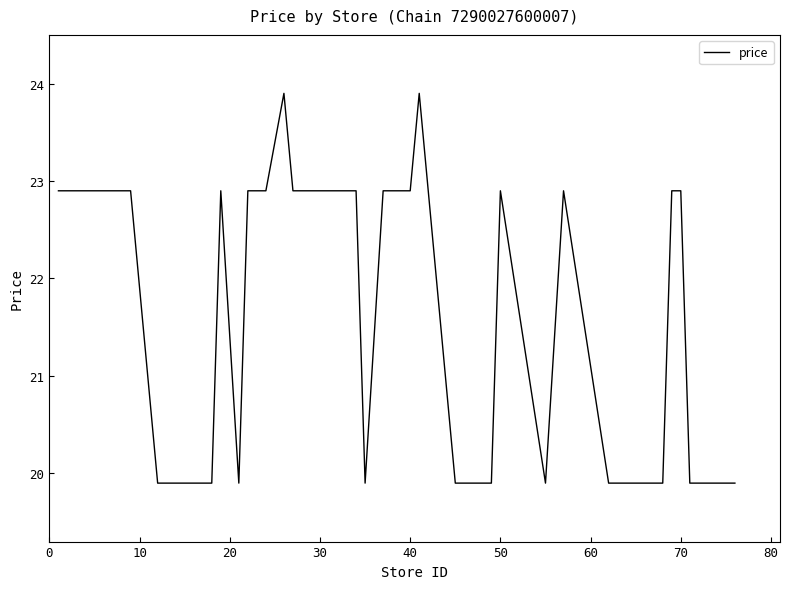

What is the maximum value shown in the chart?

23.9